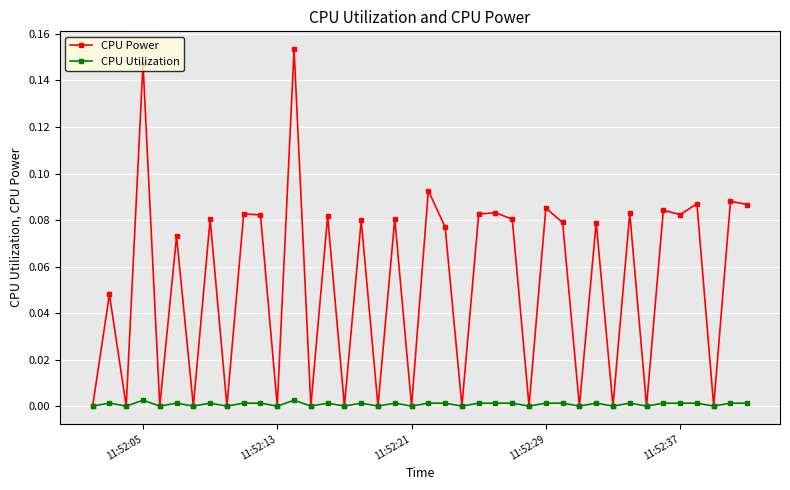

Rank the series by their average value, from highest to lowest.

CPU Power, CPU Utilization